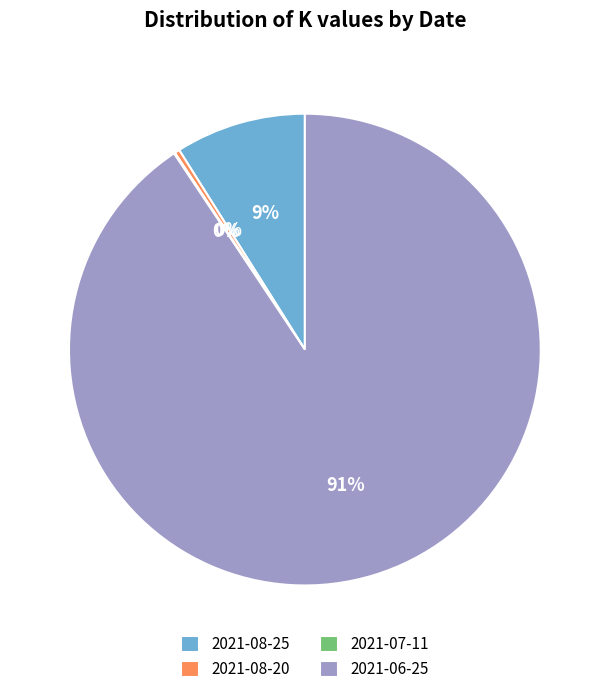

Is there a majority slice in this chart?

Yes